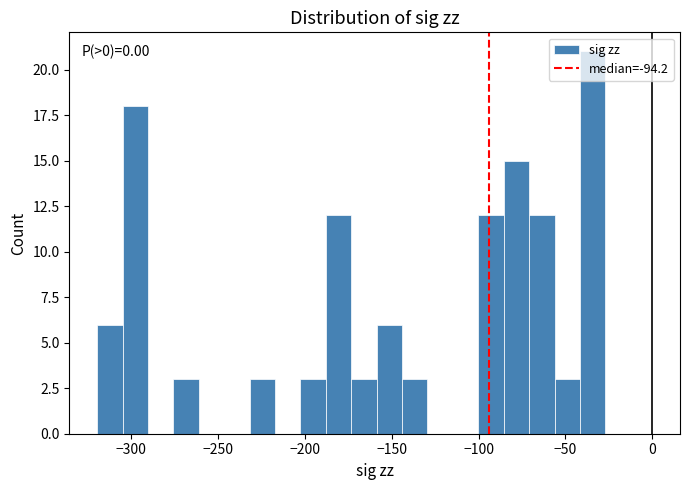

Around what value on the x-axis is the tallest bar? Give the approximate position of its centre, as read against the axis.

-35